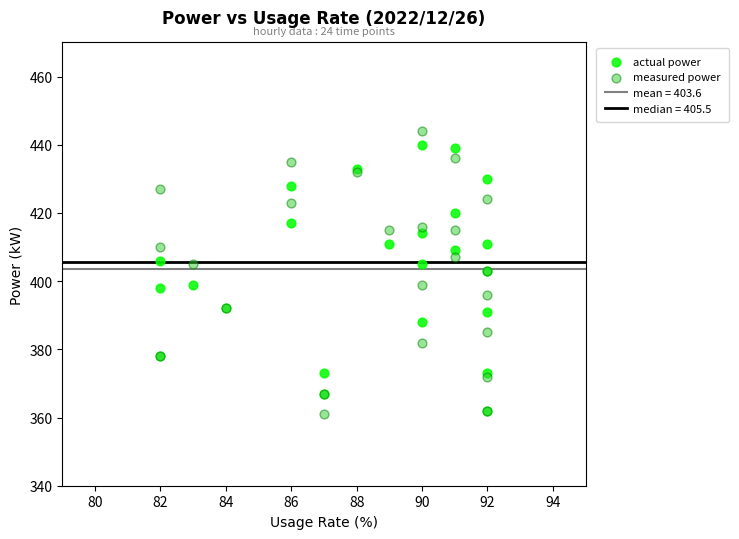

Which series has the widest spread of Y values?

measured power